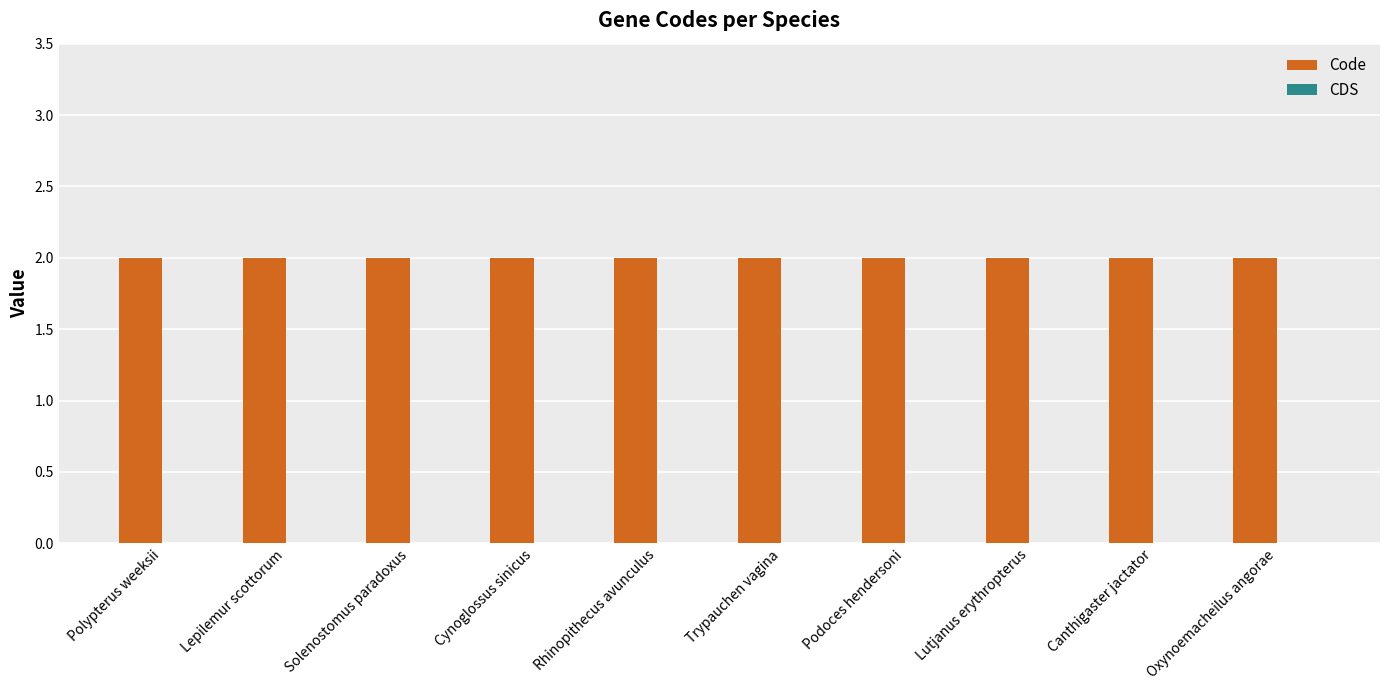

Reading left to right, what are all the values shown in this chart?

Code: Polypterus weeksii=2	Lepilemur scottorum=2	Solenostomus paradoxus=2	Cynoglossus sinicus=2	Rhinopithecus avunculus=2	Trypauchen vagina=2	Podoces hendersoni=2	Lutjanus erythropterus=2	Canthigaster jactator=2	Oxynoemacheilus angorae=2
CDS: Polypterus weeksii=0	Lepilemur scottorum=0	Solenostomus paradoxus=0	Cynoglossus sinicus=0	Rhinopithecus avunculus=0	Trypauchen vagina=0	Podoces hendersoni=0	Lutjanus erythropterus=0	Canthigaster jactator=0	Oxynoemacheilus angorae=0